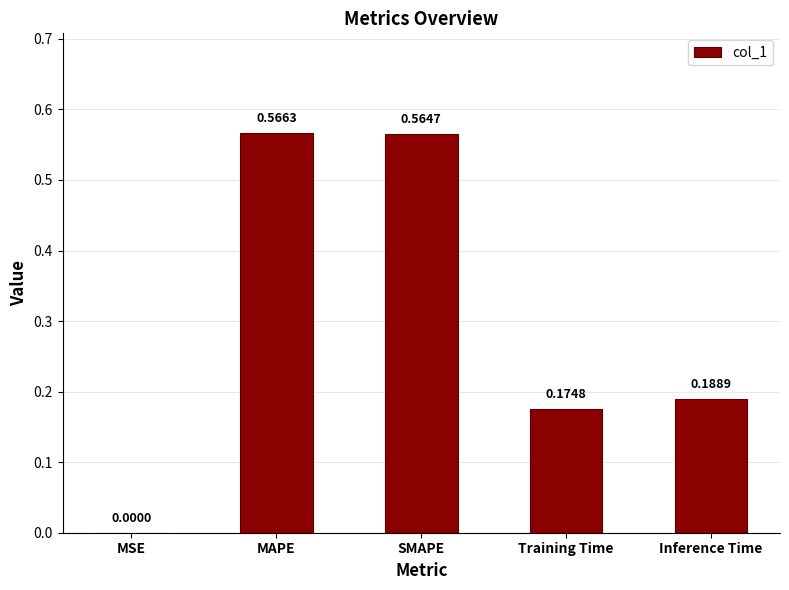

Does the chart contain stacked bars?

No